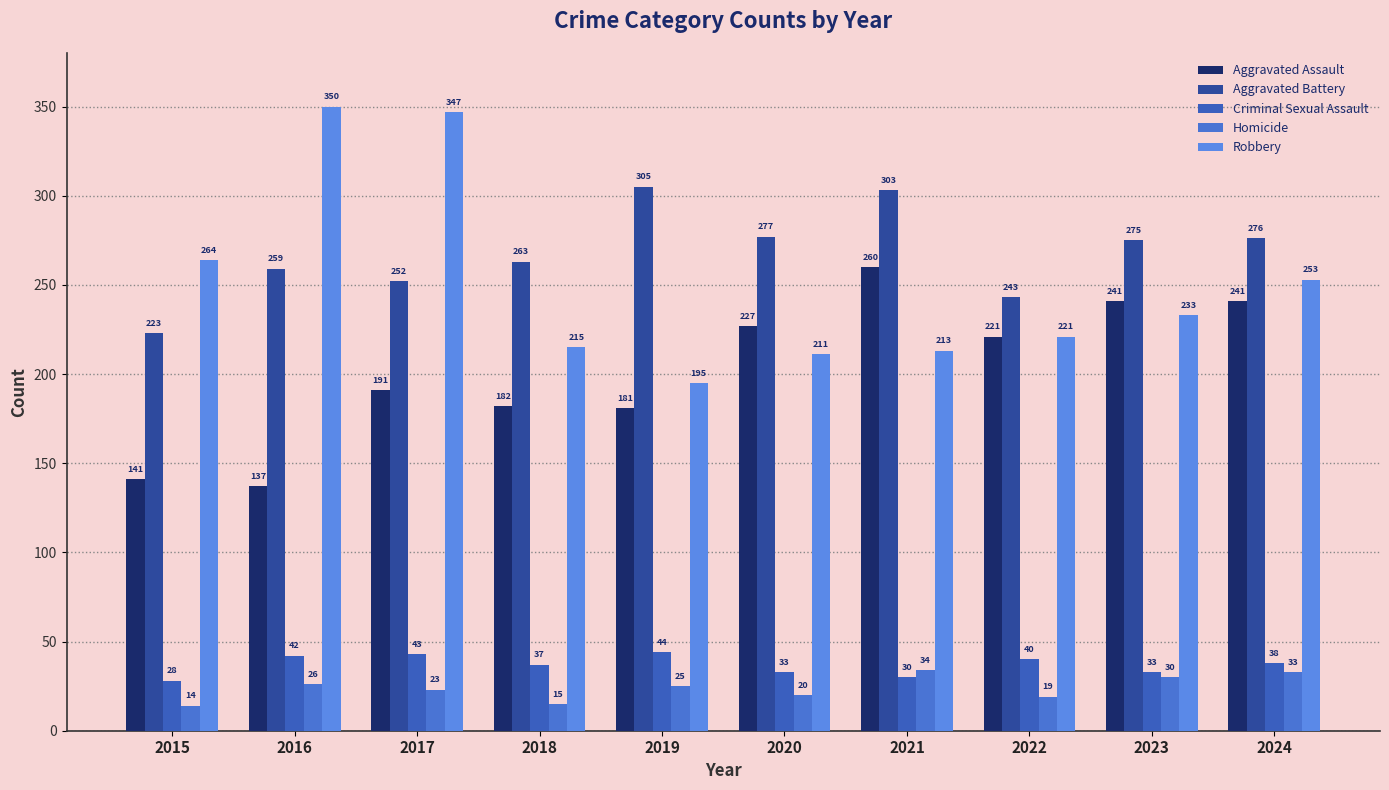

What is the minimum value shown in the chart?

14